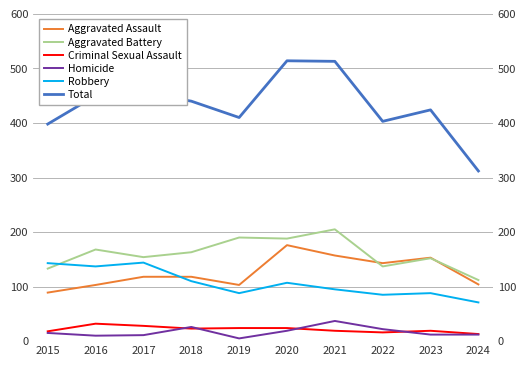

What is the smallest value displayed?

5